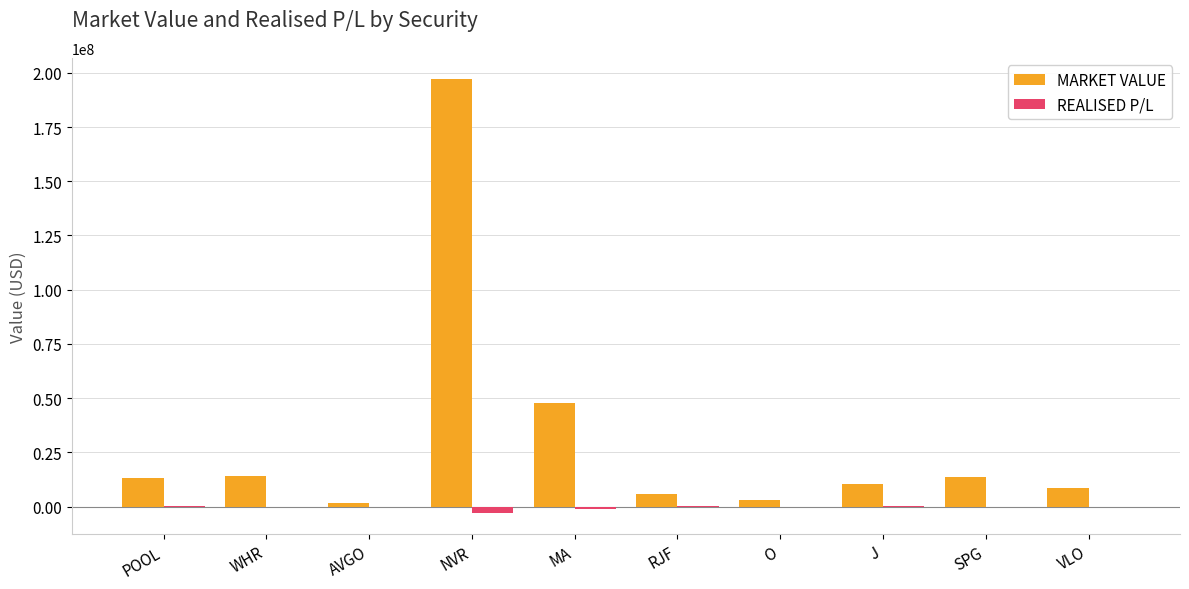

What is the difference between the MARKET VALUE values at O and AVGO?

1123774.5